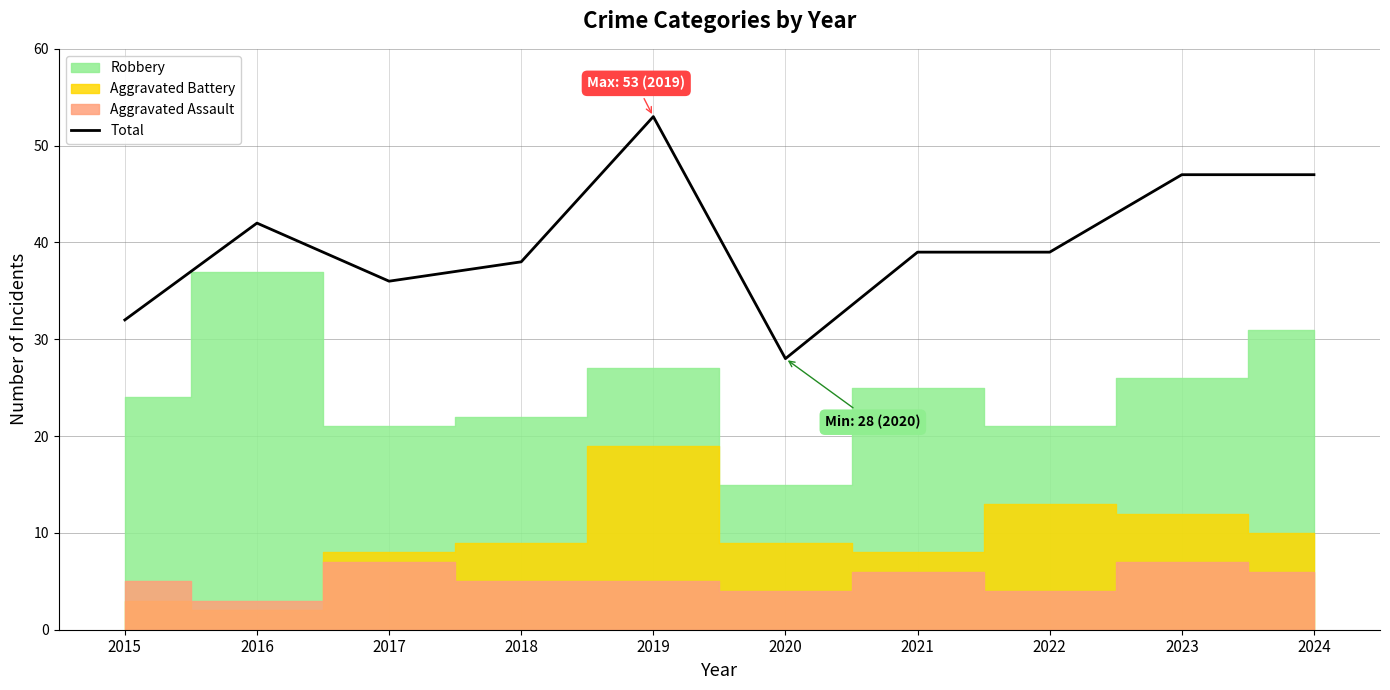

What is the change in value from 2017 to 2022?

+3